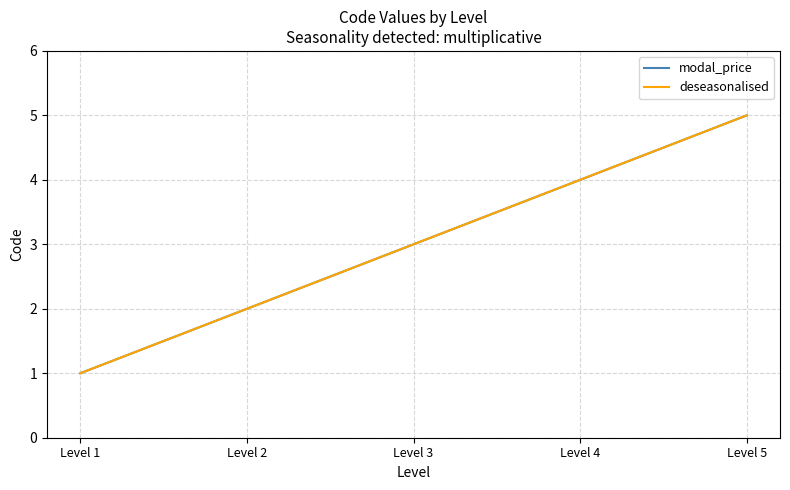

Does the chart display data point markers on the line(s)?

No